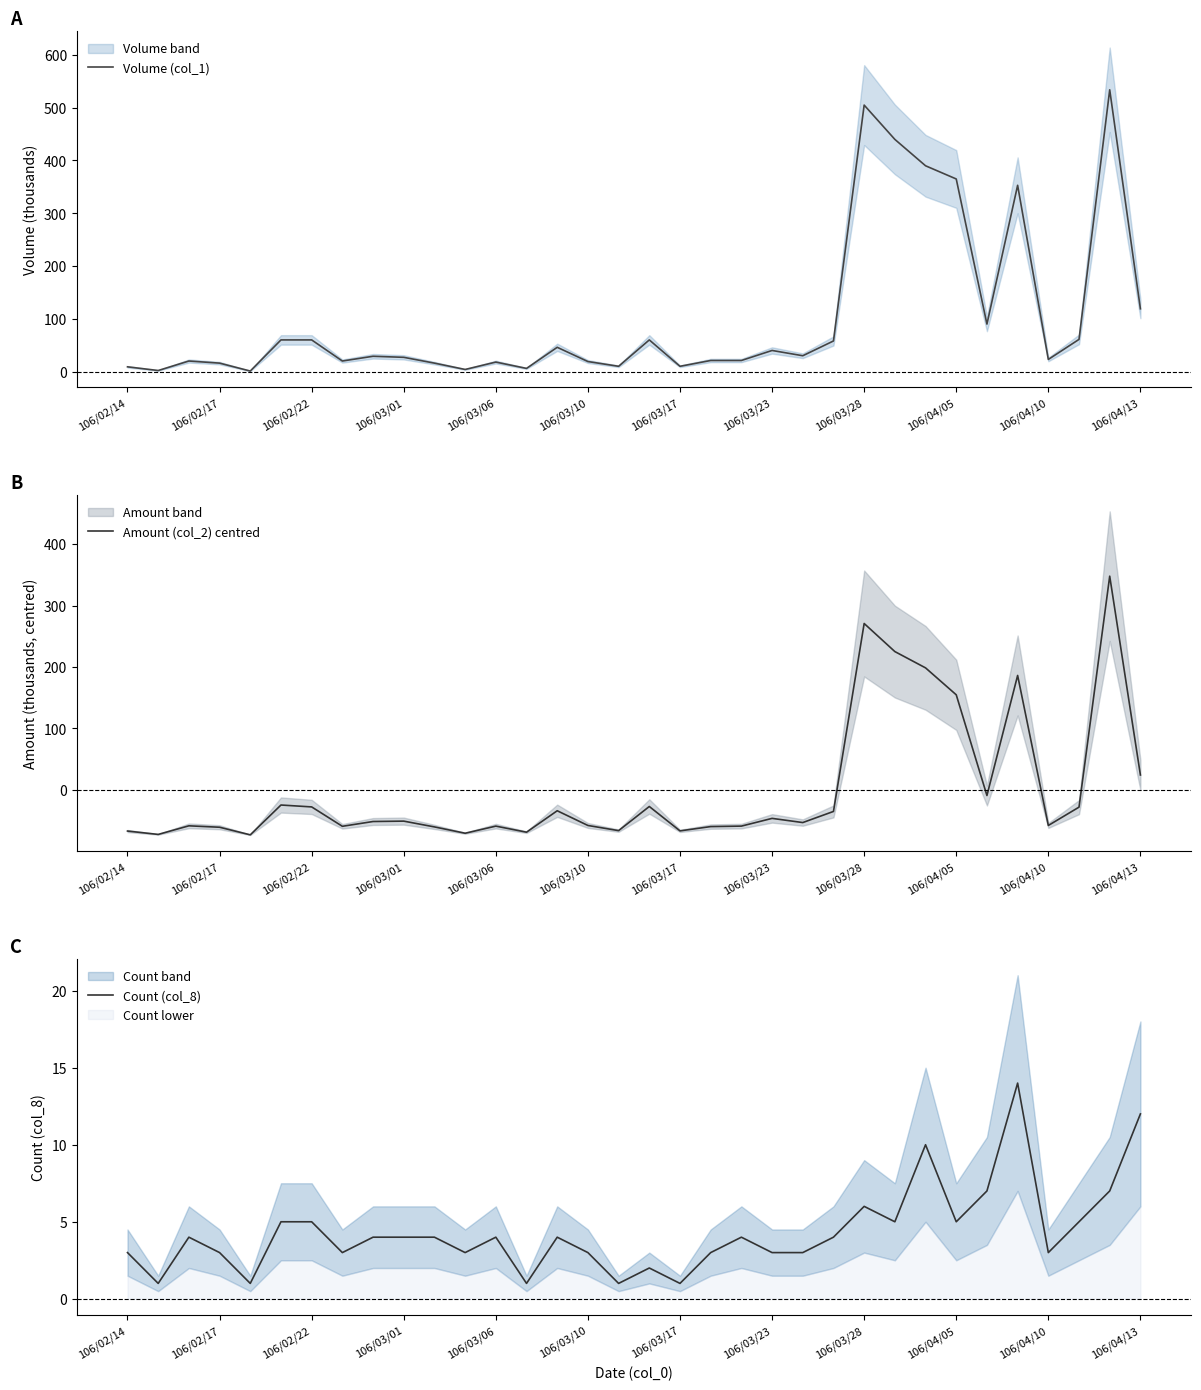

What is the lowest value of the Amount (col_2) centred series?

-73.3